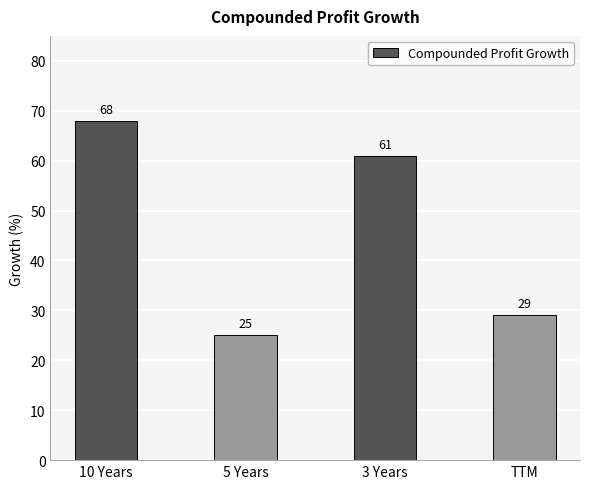

What is the value of the 3rd bar from the left?

61